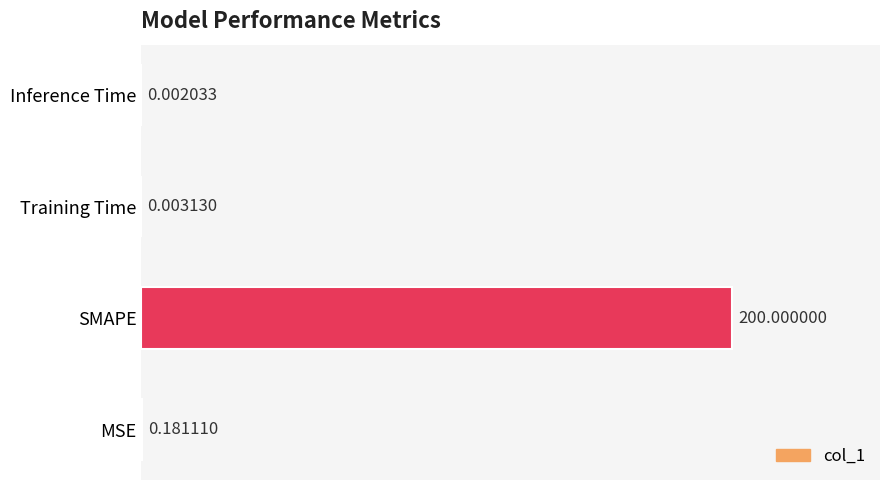

Which label corresponds to the largest value in the chart?

SMAPE